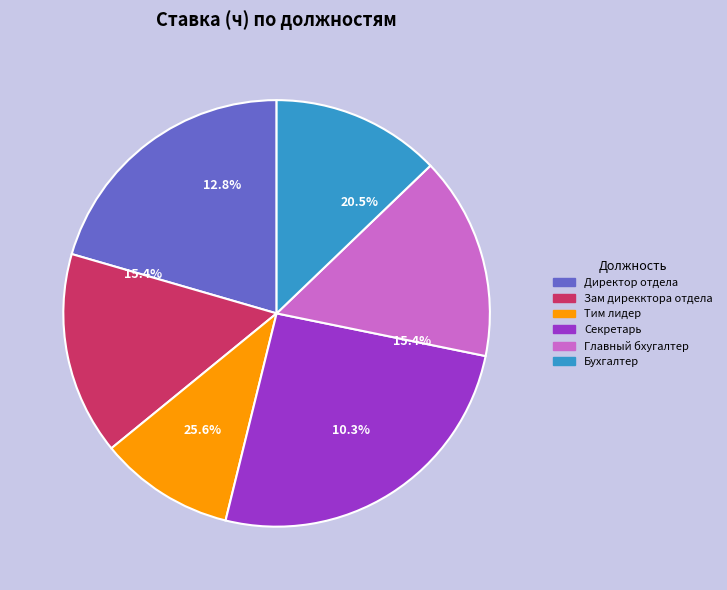

How many slices are in this pie chart?

6